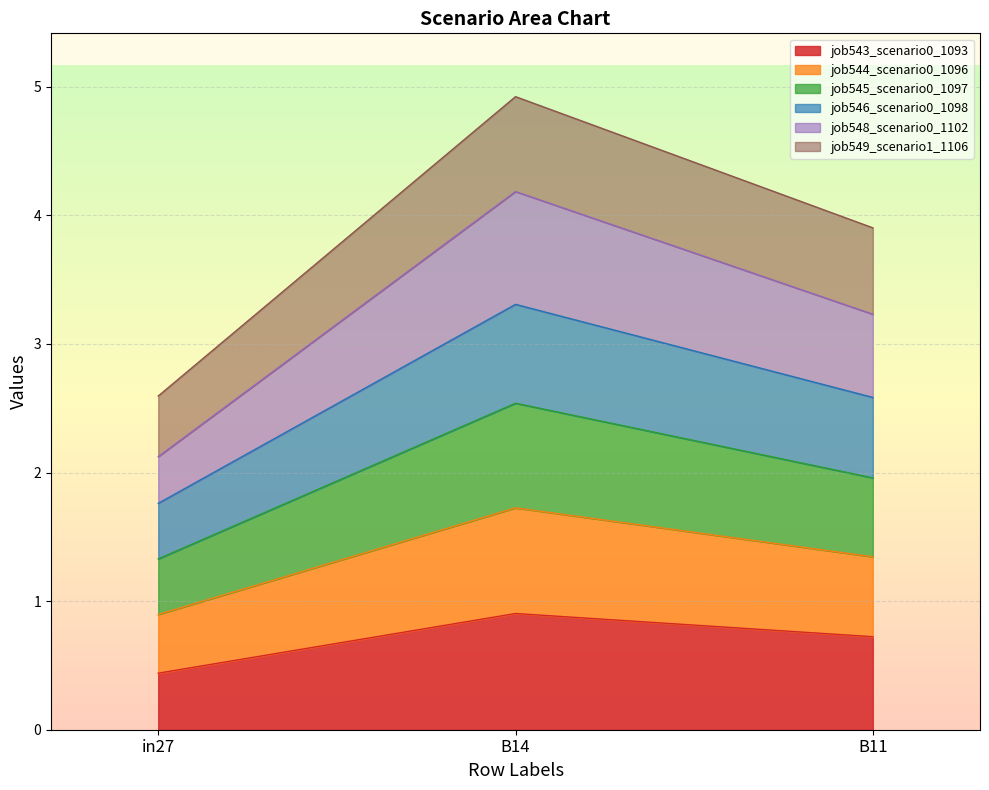

At which label does job543_scenario0_1093 reach its peak?

B14